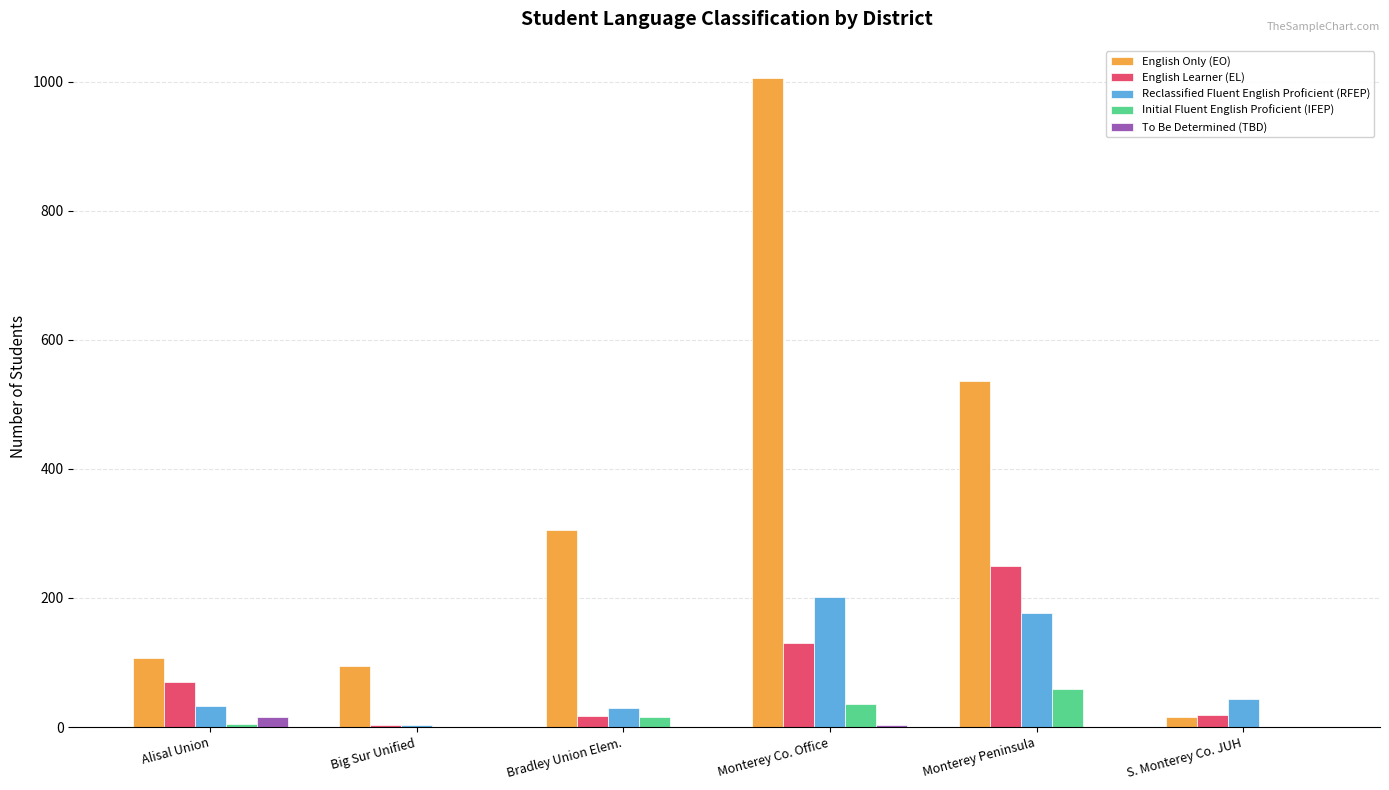

What is the greatest value displayed?

1005